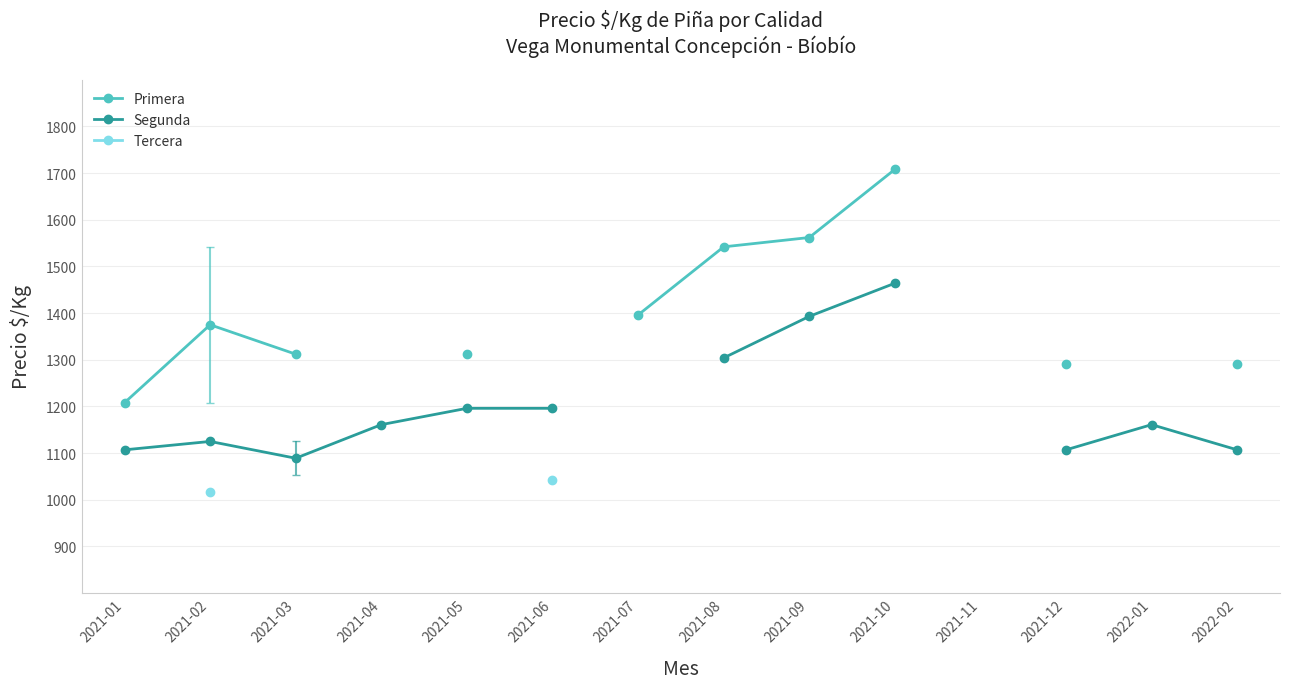

At which category is the sum across all series the highest?

2021-02